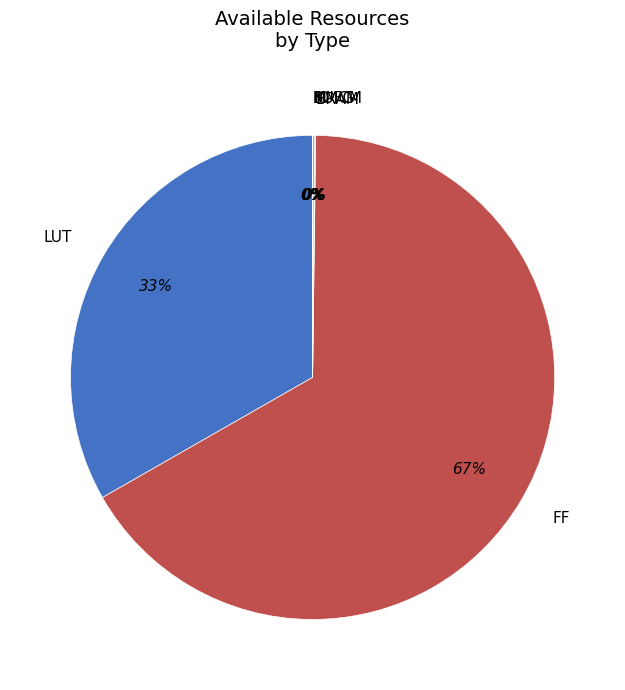

What is the largest slice in the pie chart?

FF